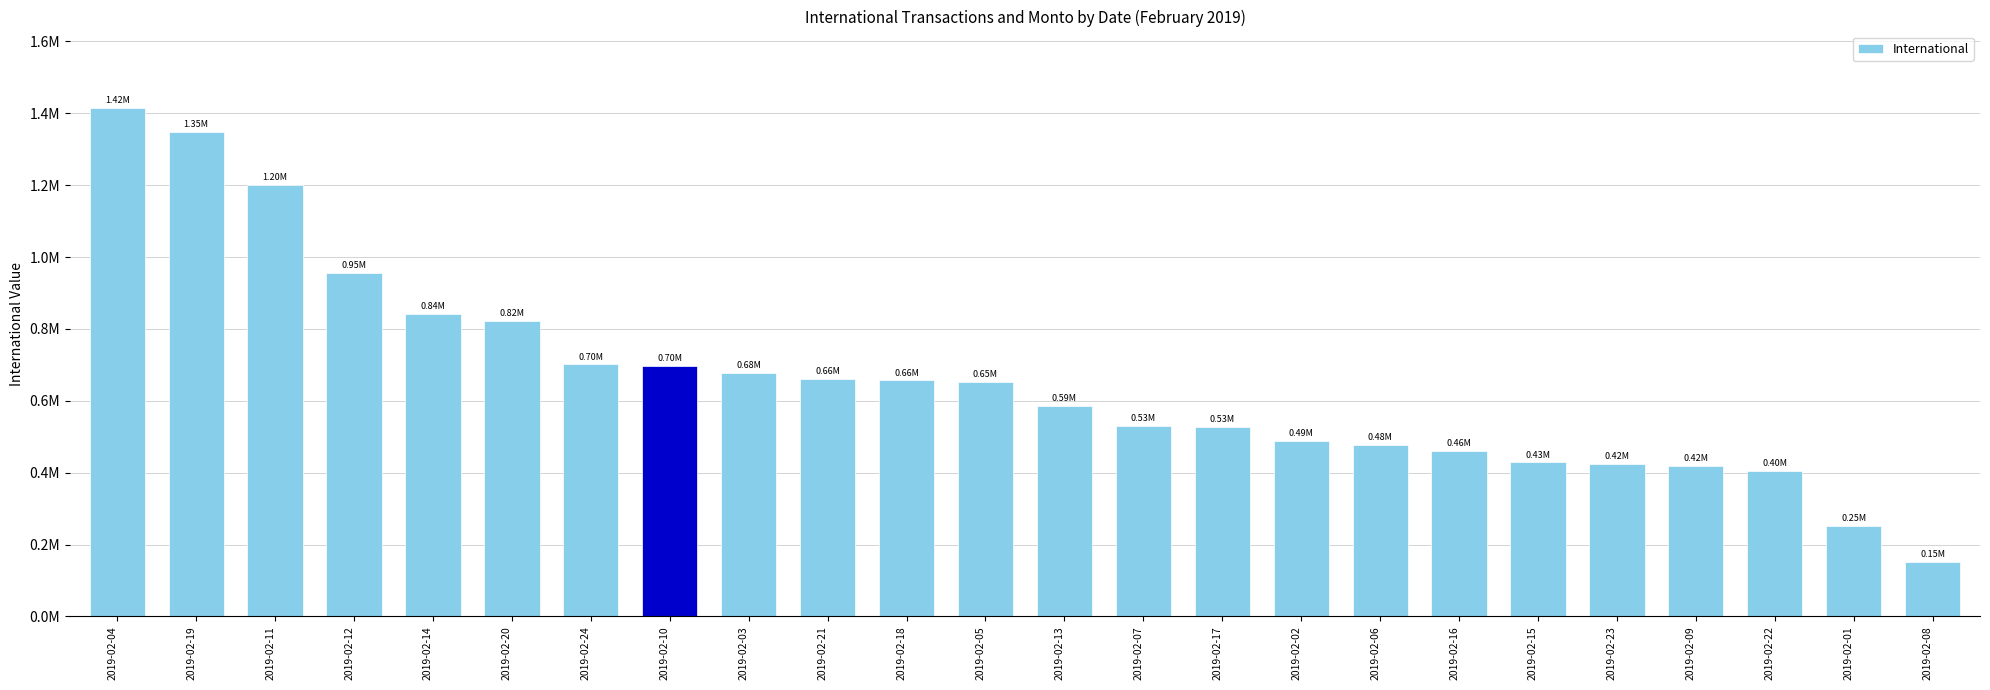

Does the chart contain any negative values?

No